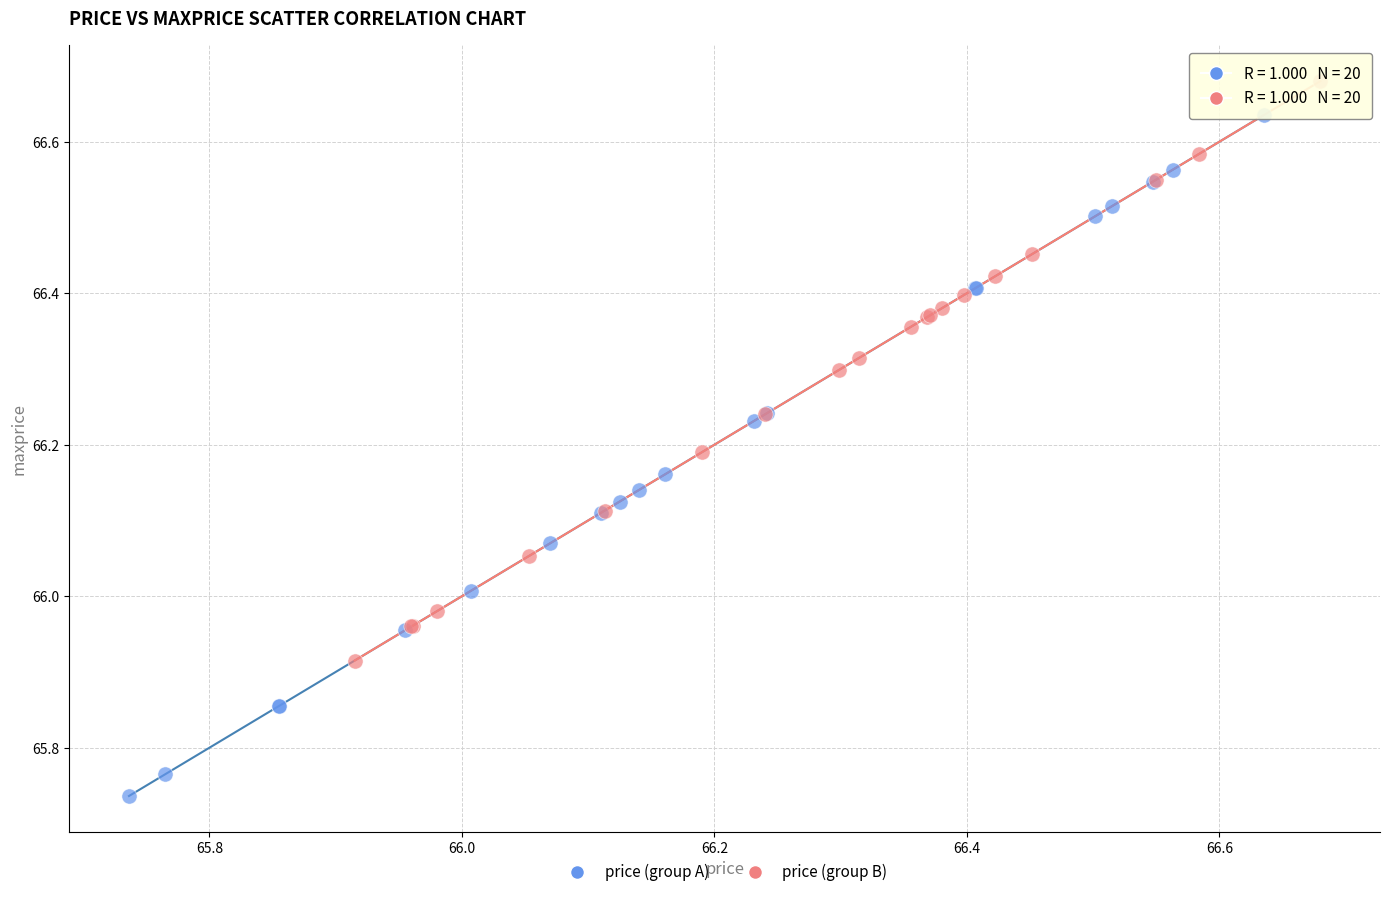

Which series has the largest Y range (max minus min)?

price (group A)